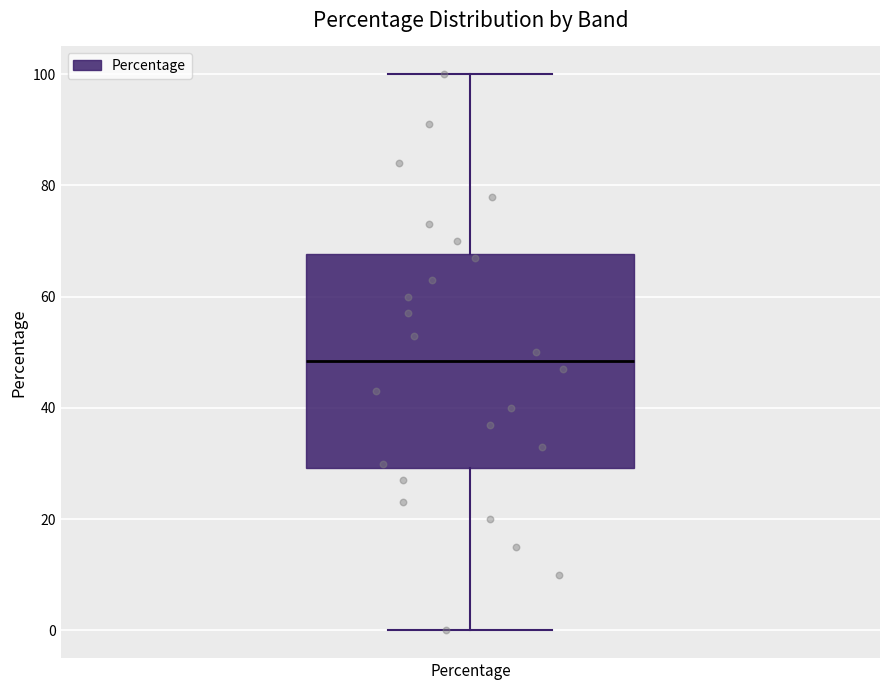

Transcribe this box plot: give where the median line is, the range the box spans, and where the two whiskers end, as read against the y-axis. The values are not printed on the chart, so give them approximately, as read against the axis.

median 48, box 30 to 68, whiskers 0 to 100